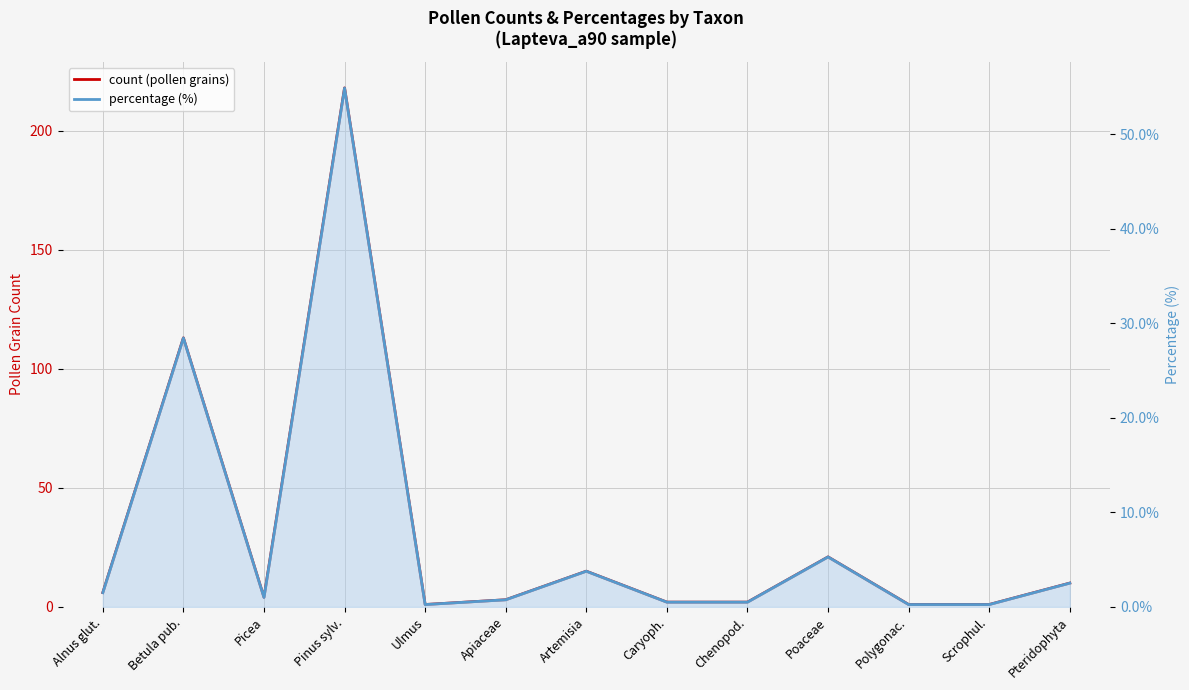

Which label corresponds to the smallest value in the chart?

Ulmus